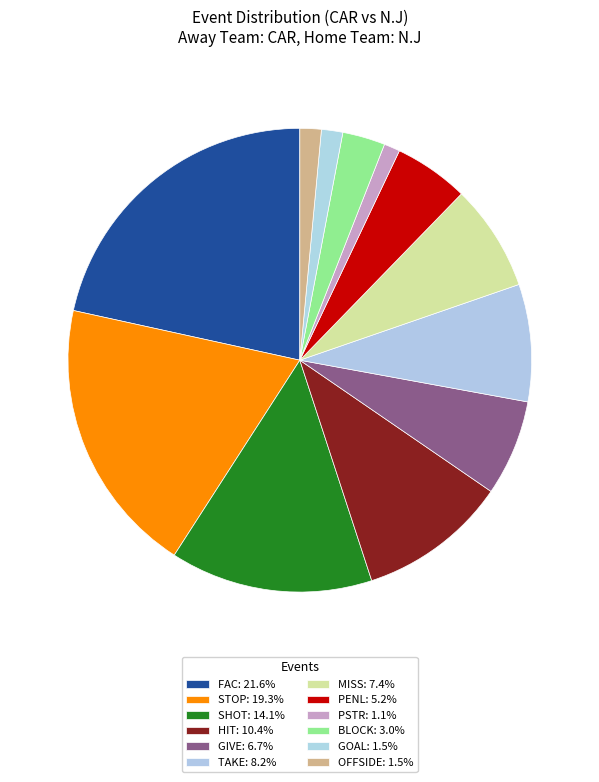

Count the number of slices in the pie.

12